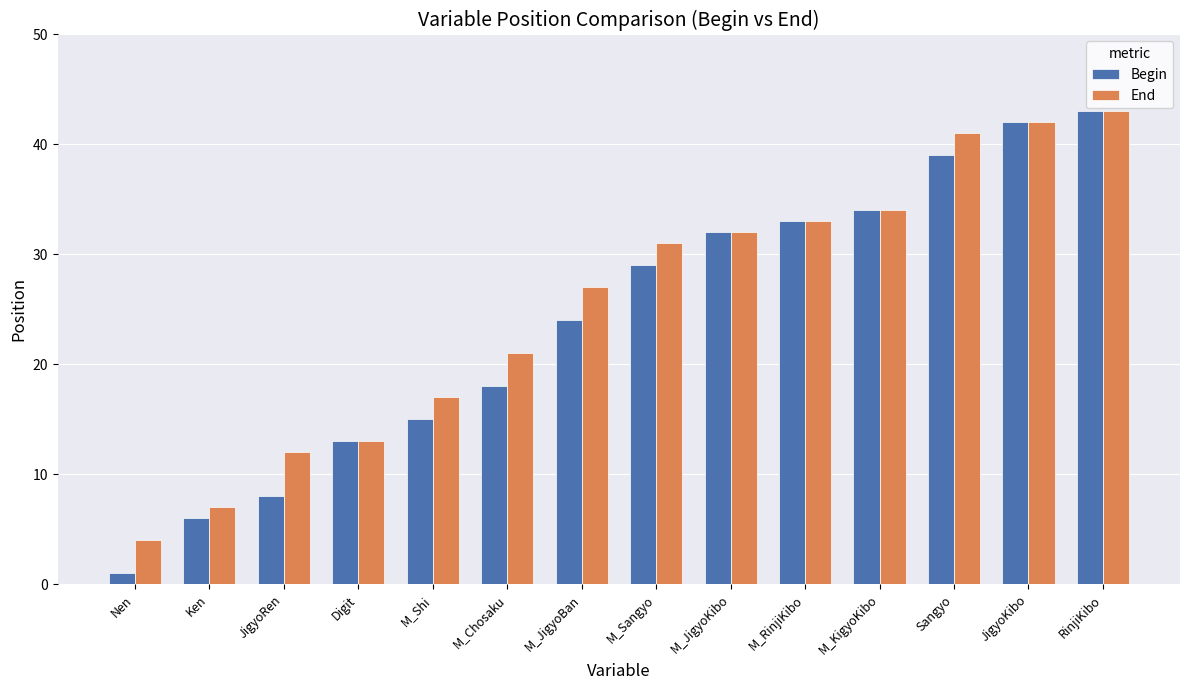

What is the value of the End bar at the 14th from the left?

43